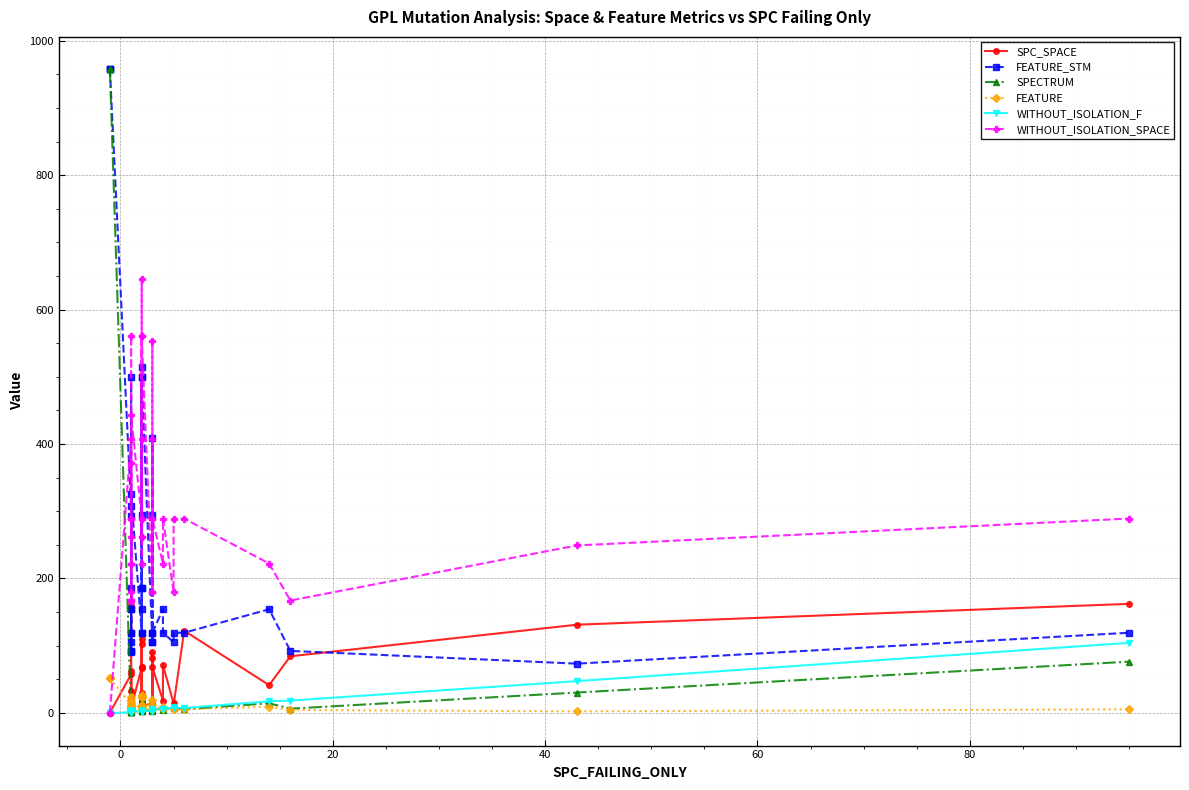

What is the highest value of the SPC_SPACE series?

162